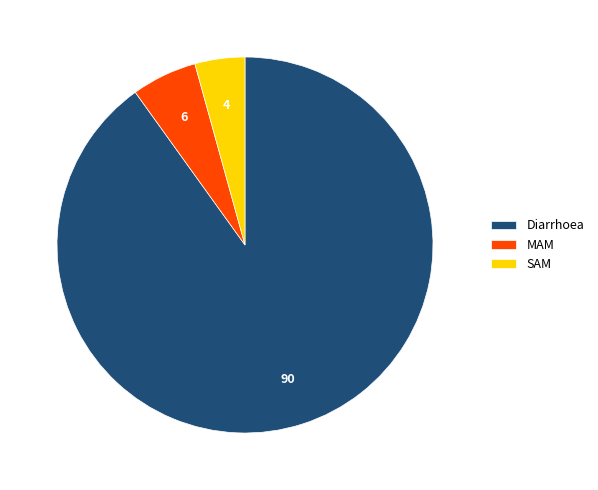

Which category has the smallest portion of the pie?

SAM